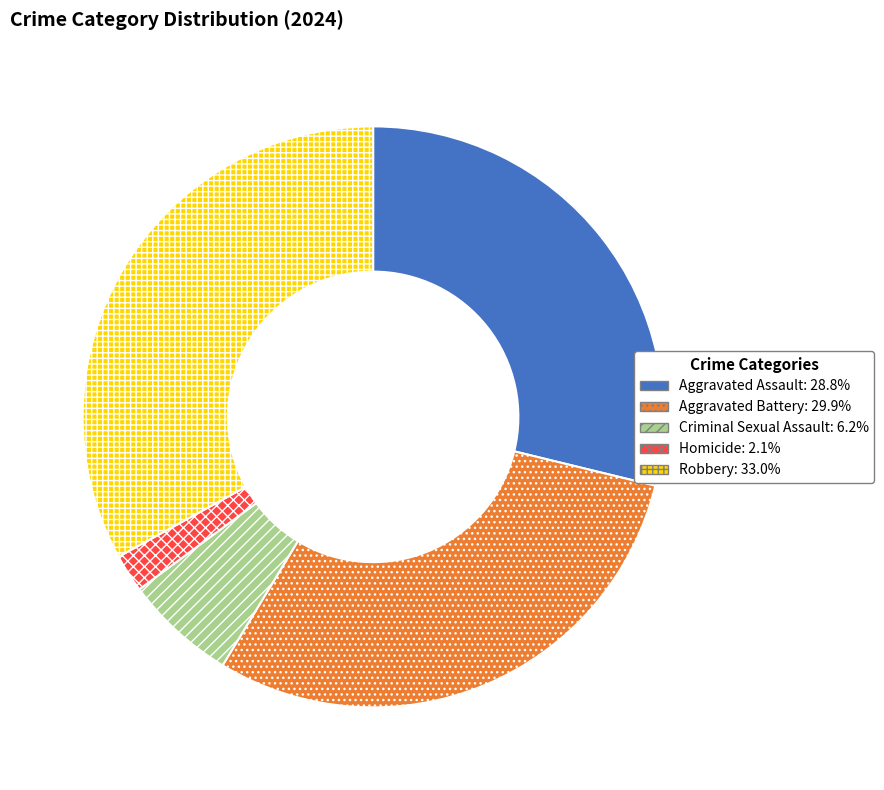

Is Aggravated Assault the majority of the pie?

No